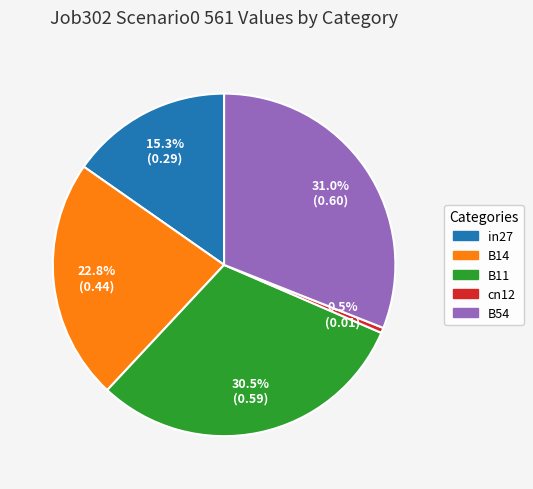

Does B11 account for over 50% of the chart?

No